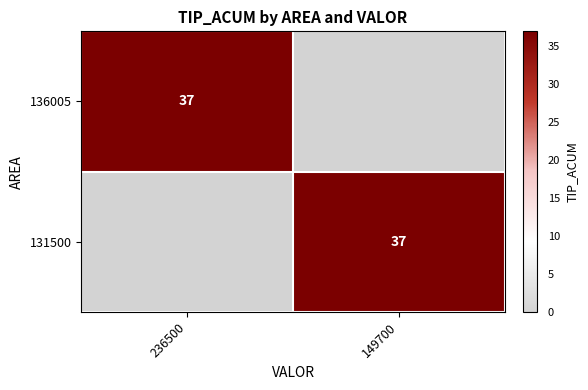

True or false: 136005 has a value of 37 at 236500.

True